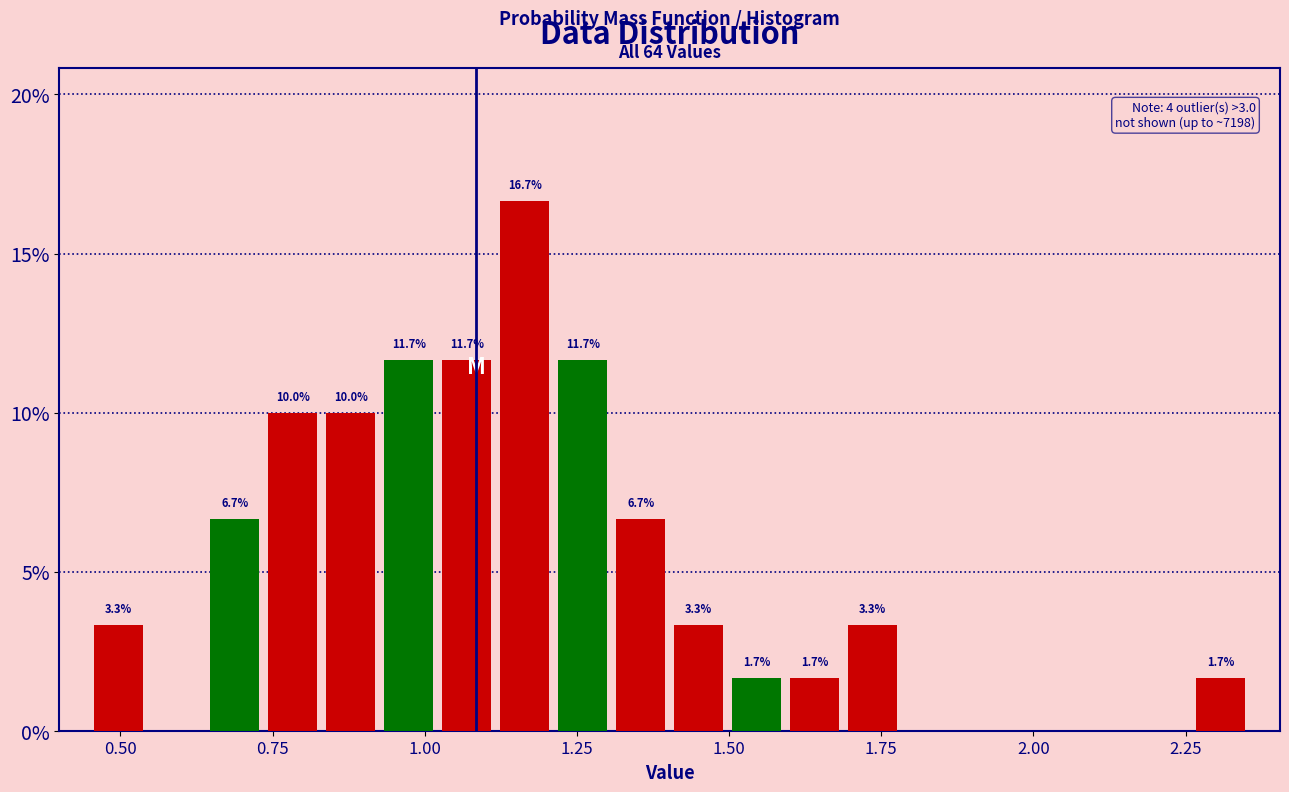

Read against the x-axis, roughly where is the centre of the tallest bar?

1.15